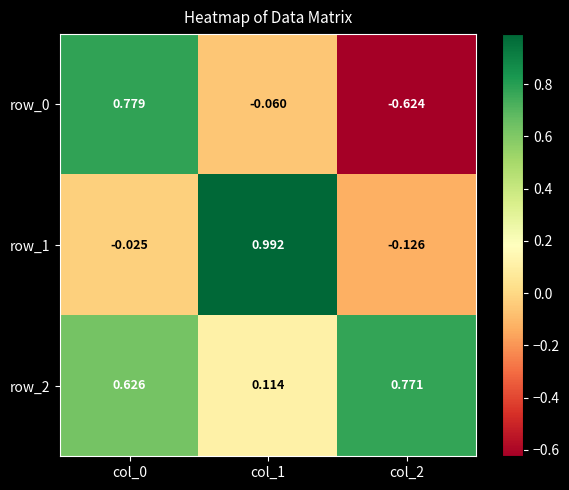

Is the value of row_1 at col_0 greater than the value of row_2 at col_0?

No